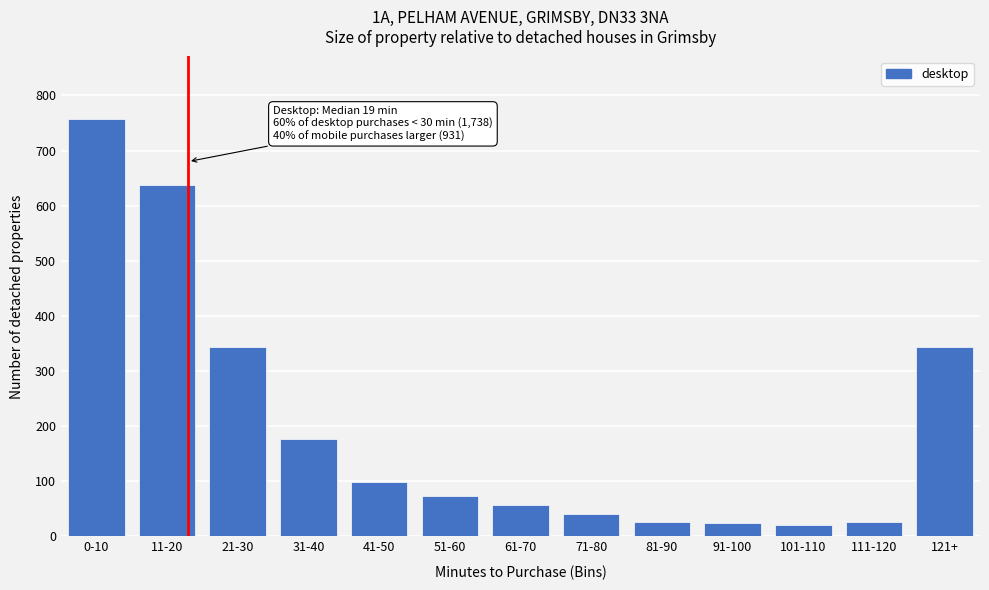

True or false: the data shows 27 at 81-90.

True